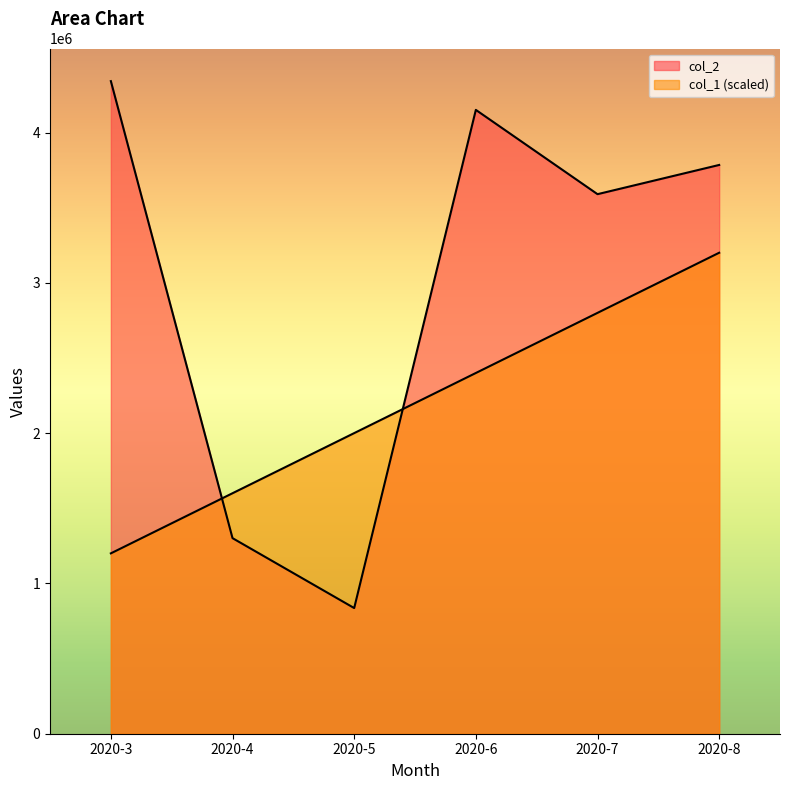

Which series has the largest total across all categories?

col_2